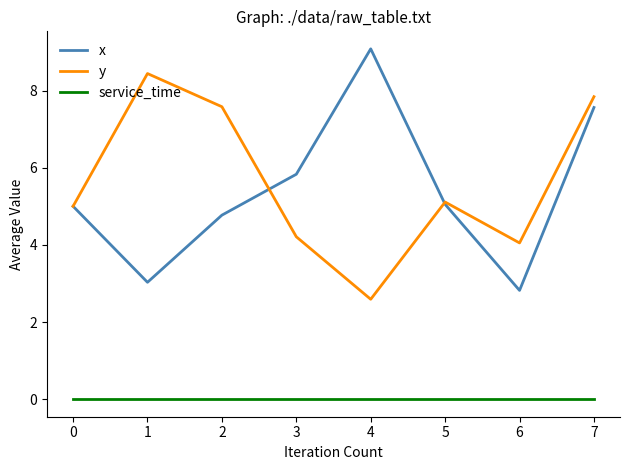

At which category does the chart reach its peak across all series?

4